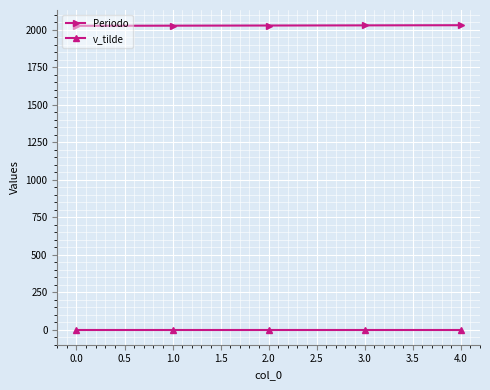

What is the minimum value for Periodo?

2025